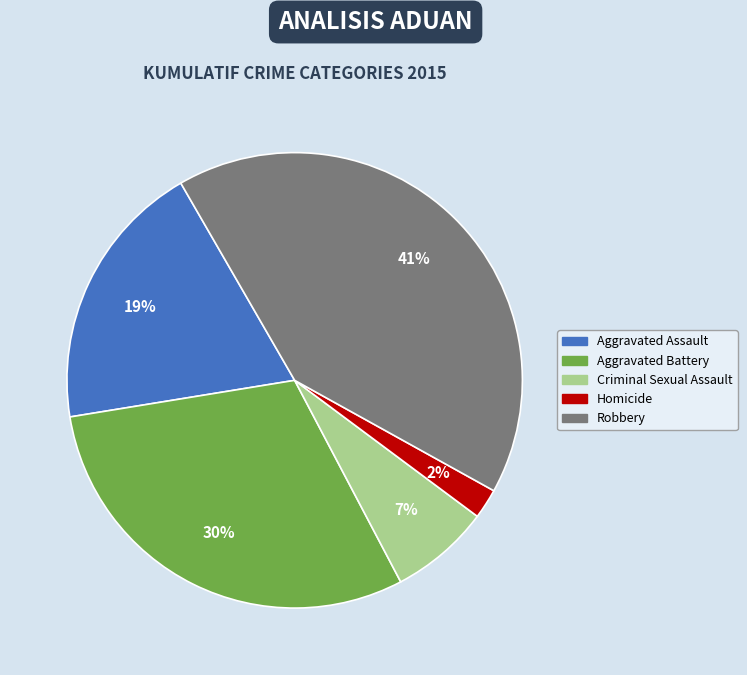

How many slices are in this pie chart?

5